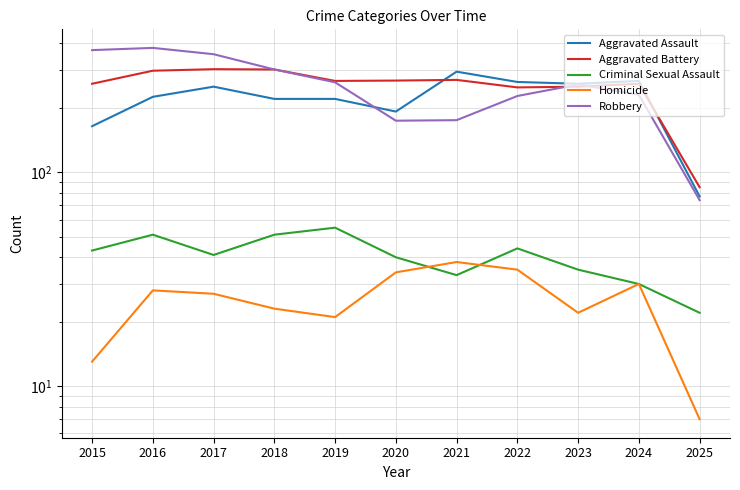

Is it true that Homicide equals 22 at 2023?

True